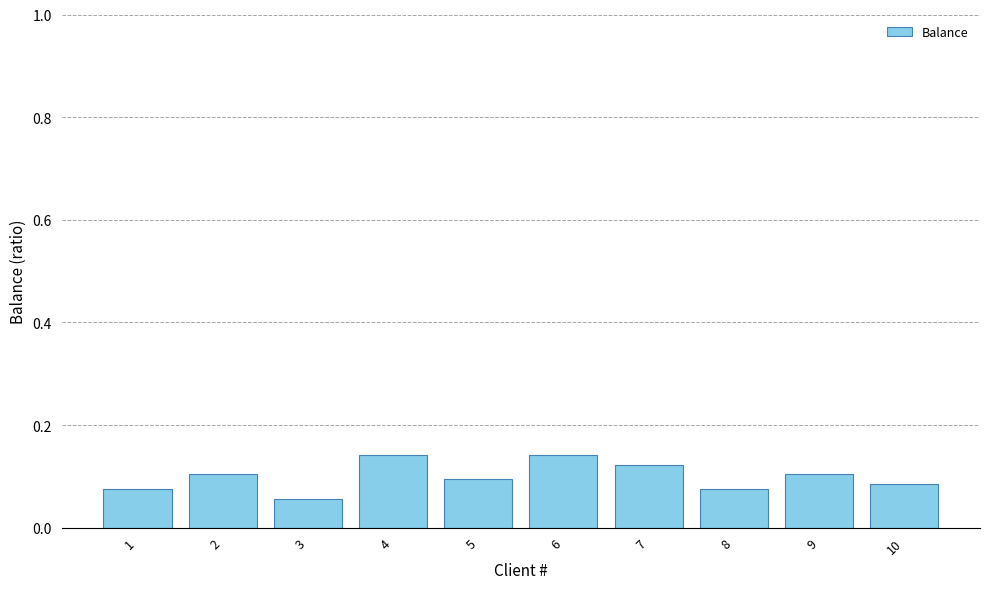

How many distinct data groups are displayed?

1